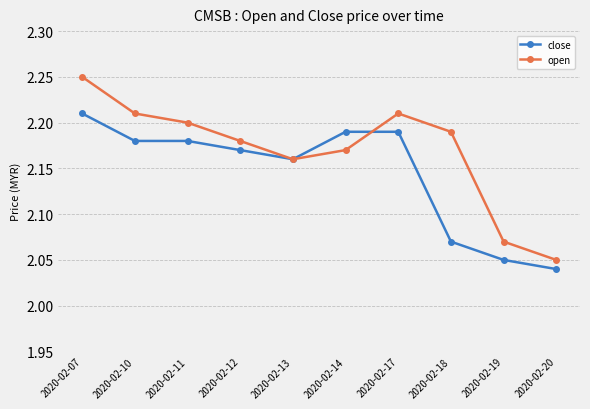

The open series shows 2.2 at 2020-02-18. True or false?

True